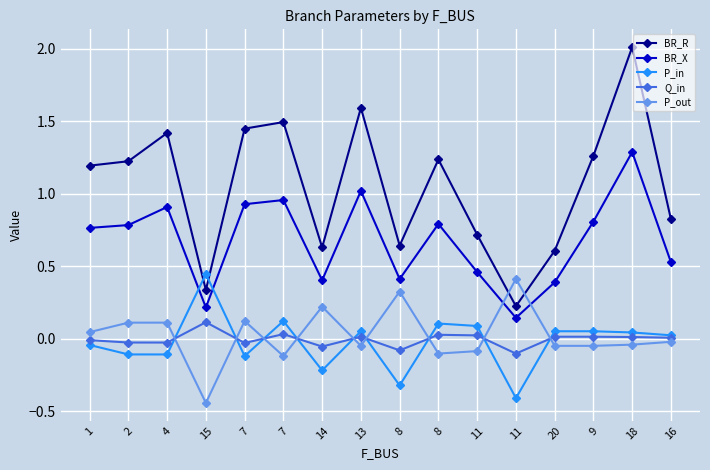

What is the total value across all series at 9?

2.1